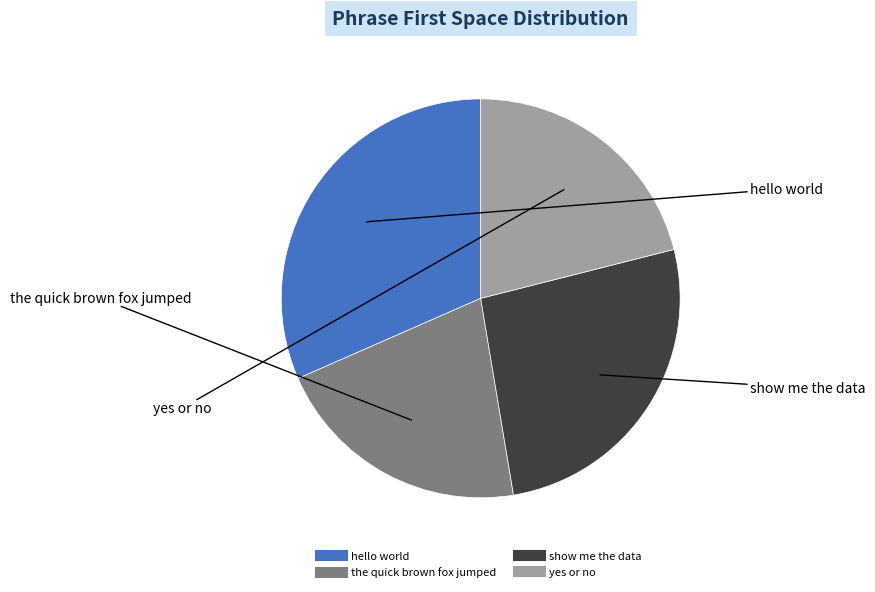

Which slice is the largest?

hello world